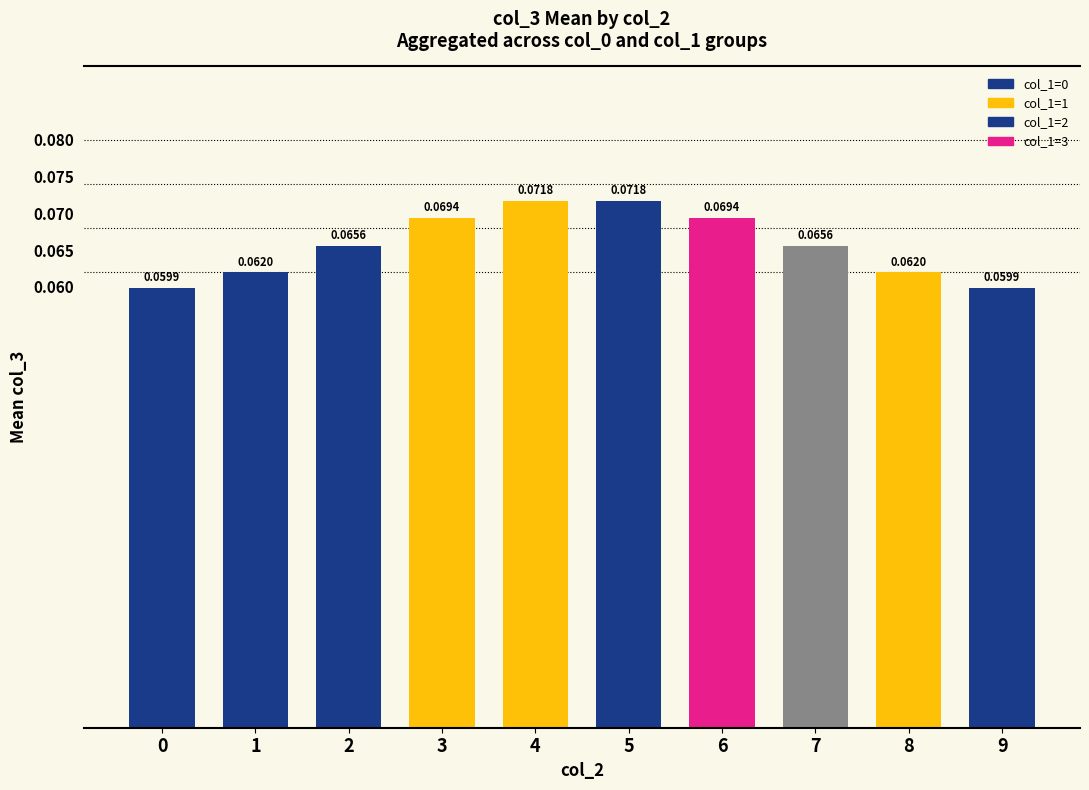

Between 6 and 7, which series saw the biggest shift?

col_1=3